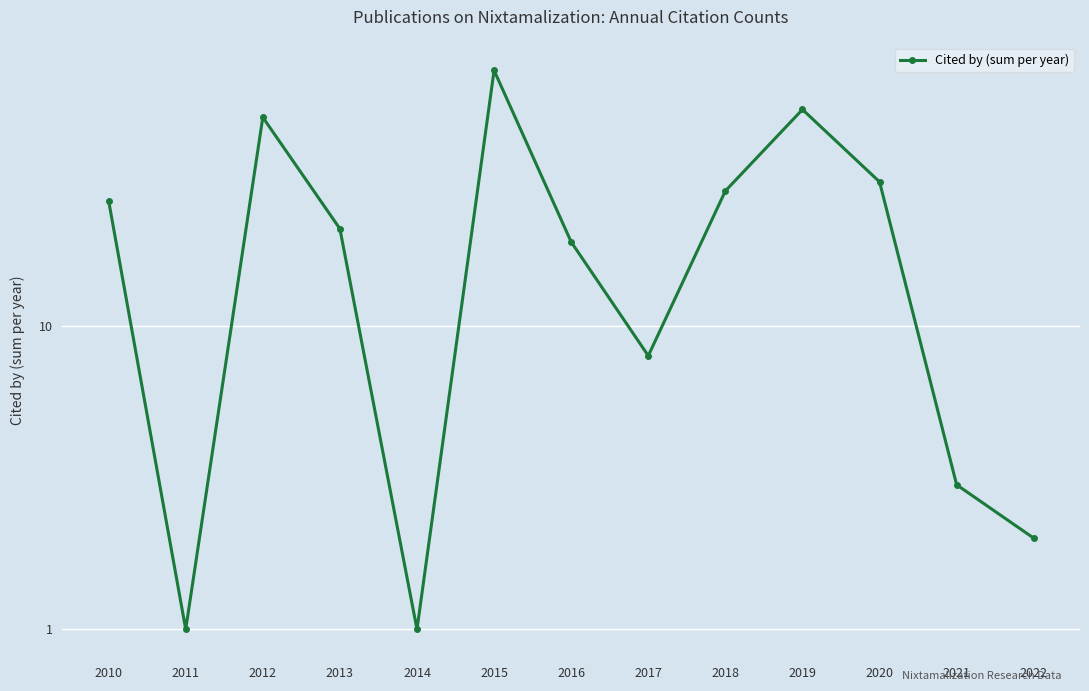

True or false: there are more than 2 points higher than both neighbors.

True